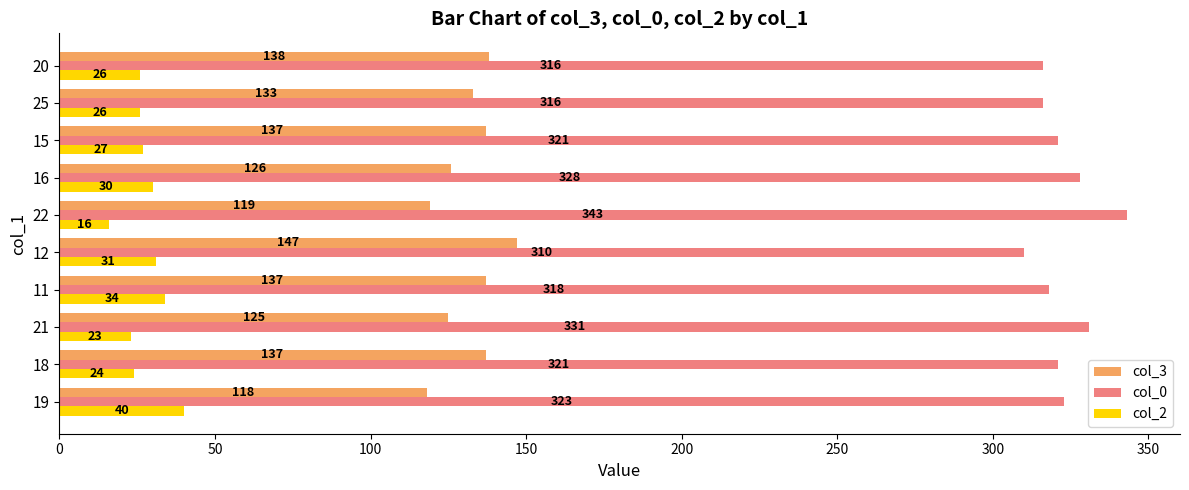

What is the maximum value shown in the chart?

343